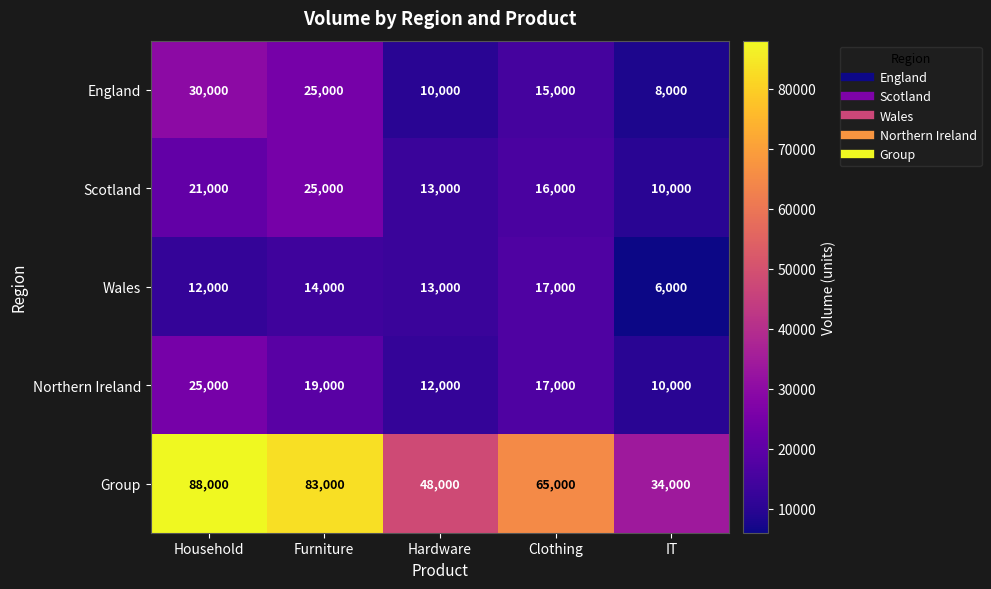

What is the spread (max minus min) of values at Hardware?

38000